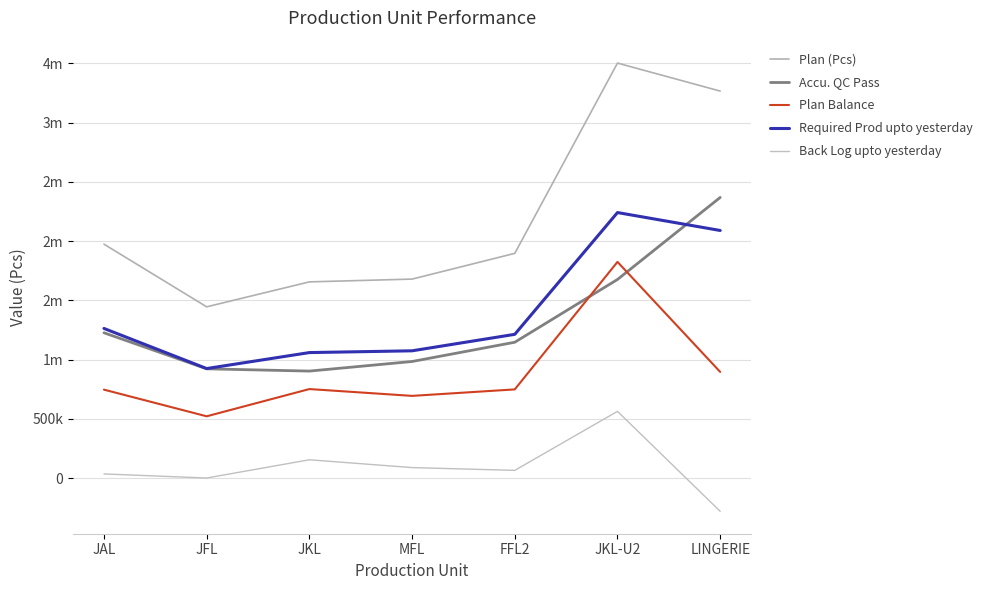

What is the average value of the Back Log upto yesterday series?

91084